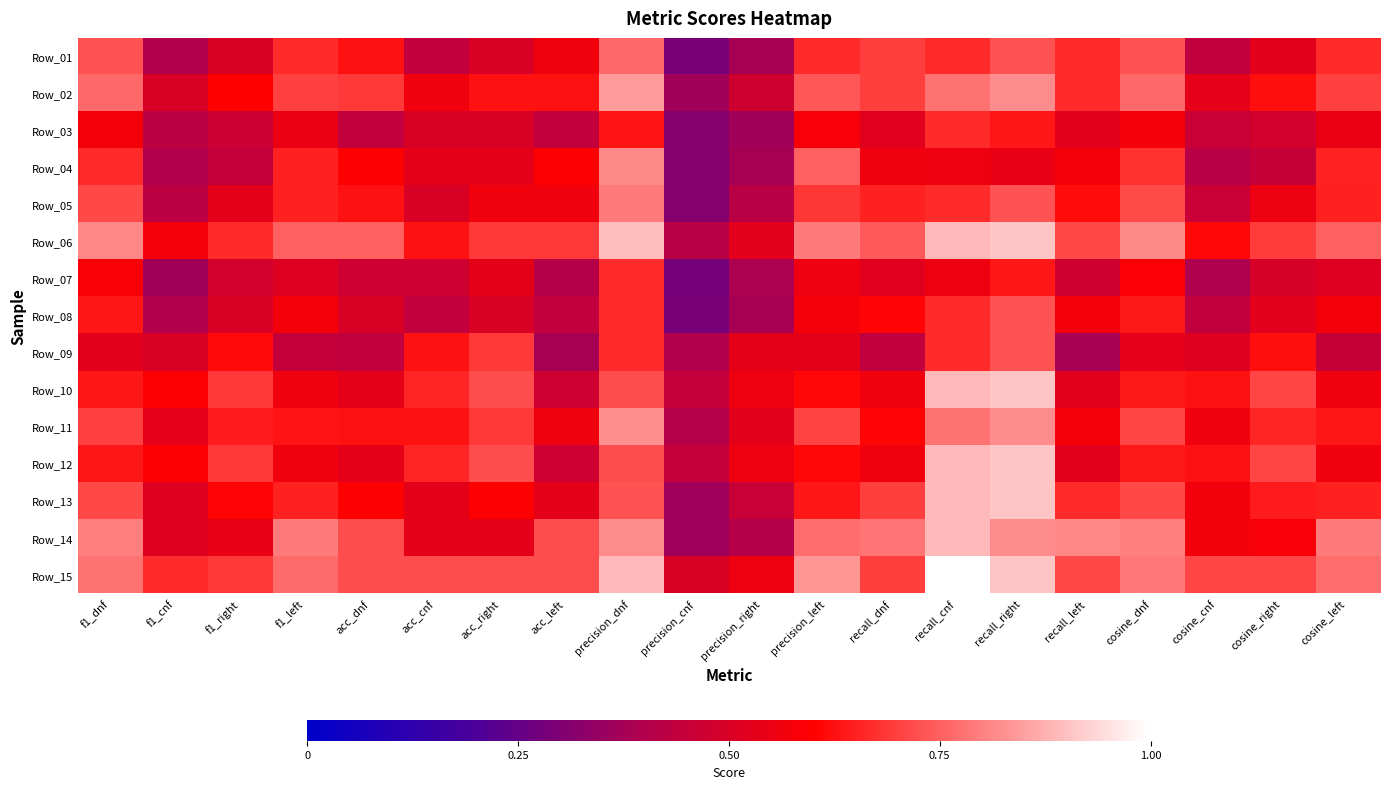

How many categories are shown in the chart?

20